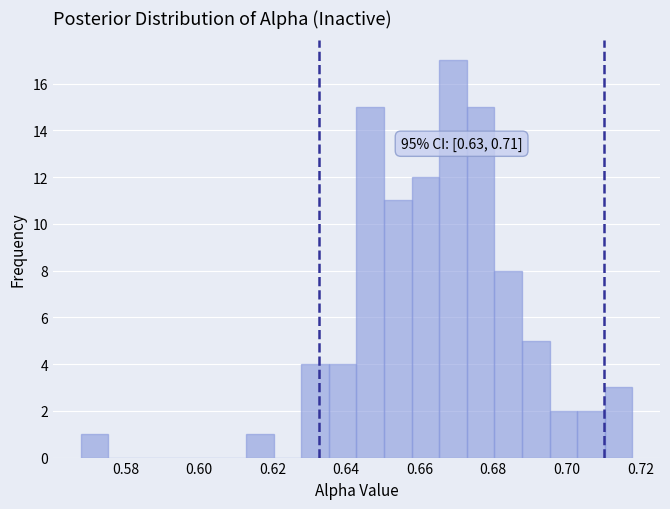

Around what value on the x-axis is the tallest bar? Give the approximate position of its centre, as read against the axis.

0.670